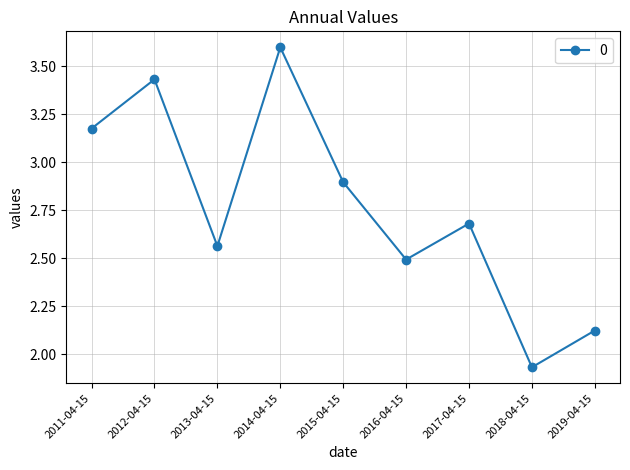

What is the label of the 5th point from the left?

2015-04-15